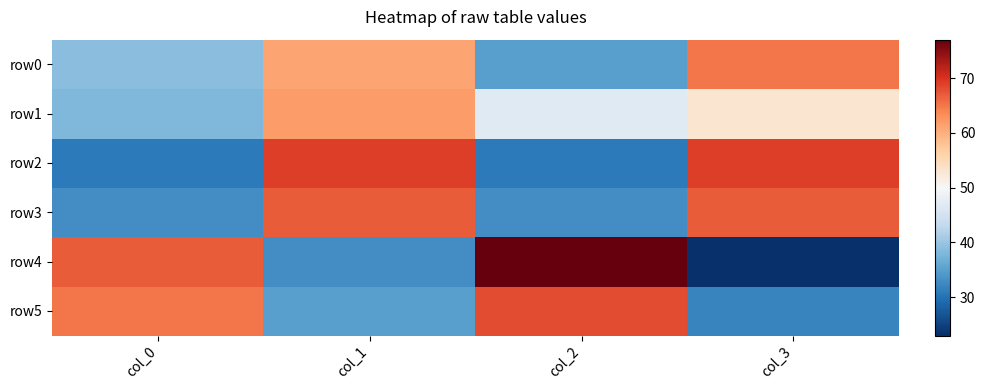

How many distinct data groups are displayed?

6